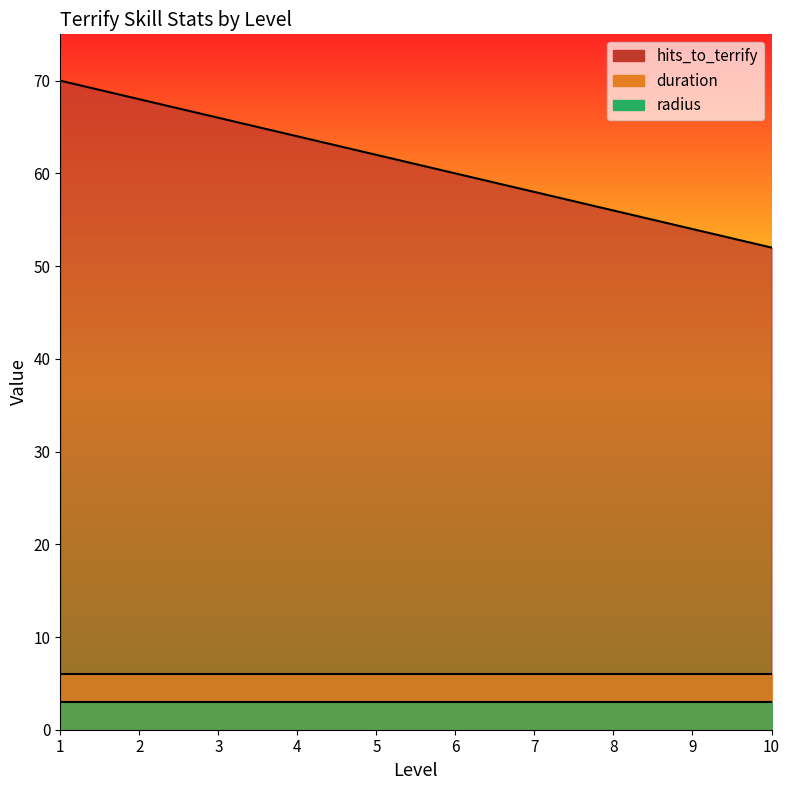

What is the sum of the radius values at 9 and 8?

6